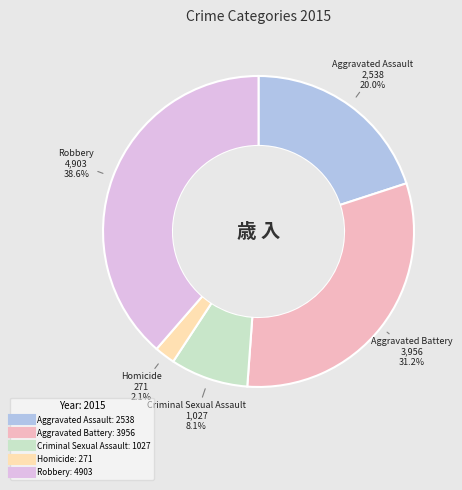

To the nearest percent, what portion does Robbery represent?

39%